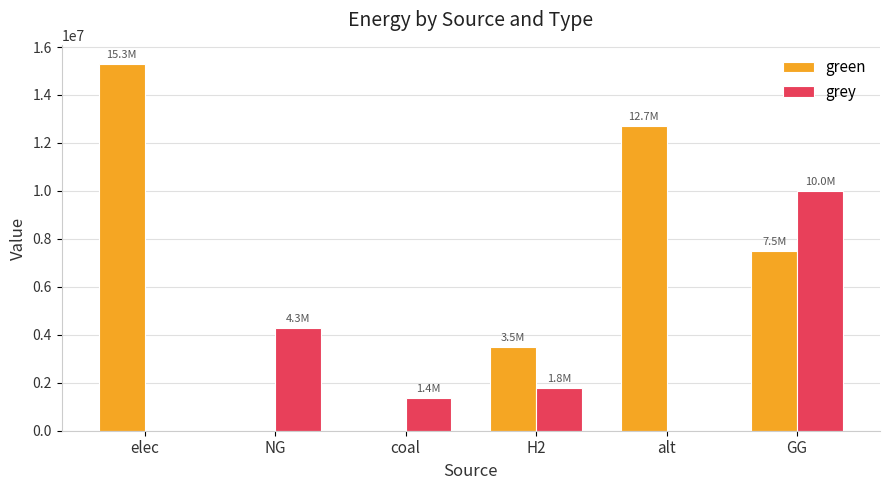

At which category is the sum across all series the highest?

GG